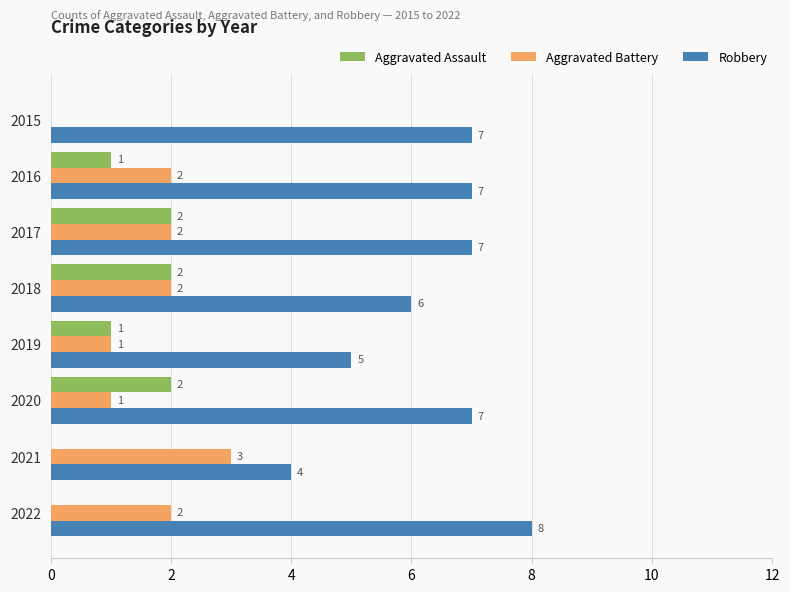

How many Aggravated Assault values are between 0 and 2?

8